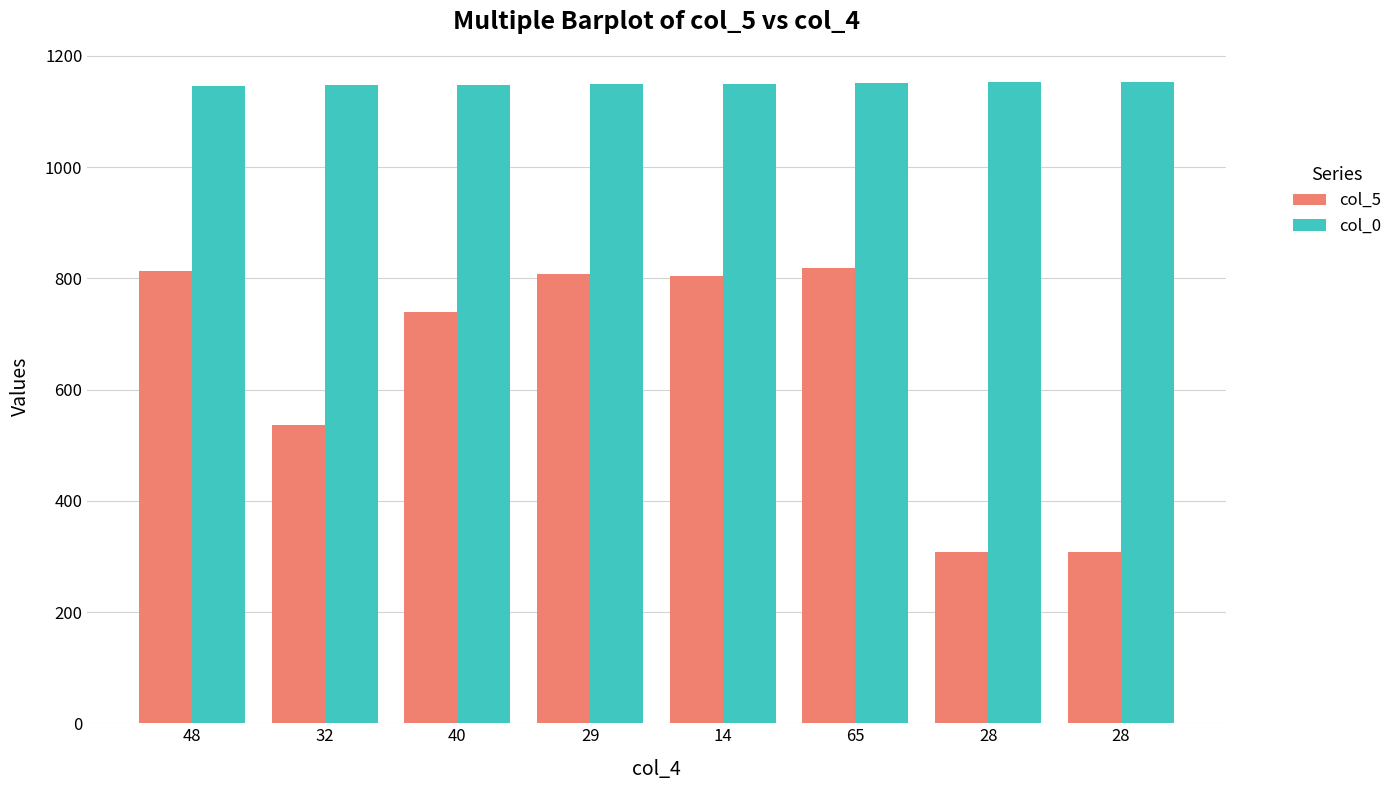

Which series has the widest spread of values?

col_5